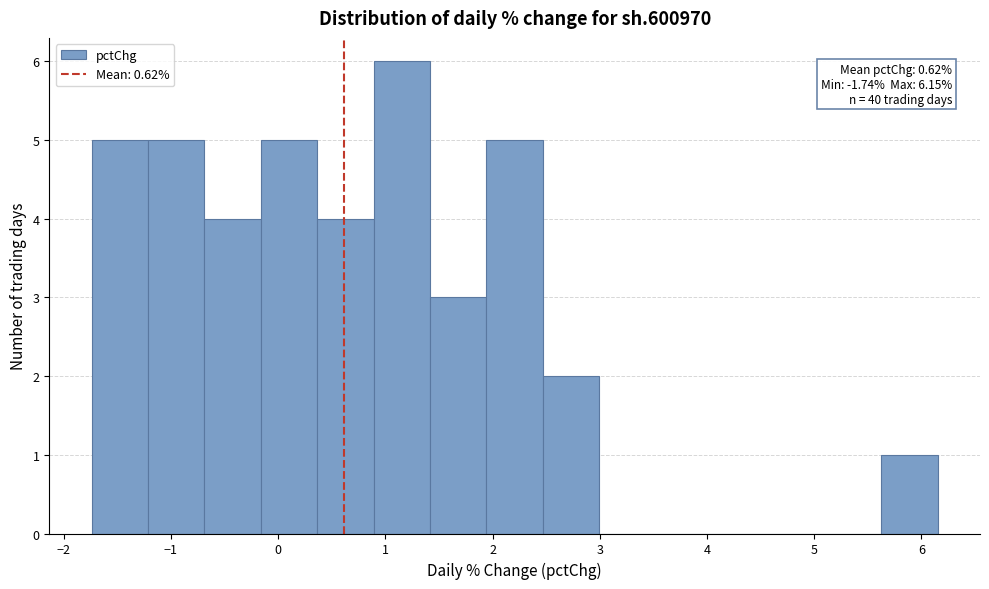

Over which range of the x-axis is the bar tallest?

0.9 to 1.4